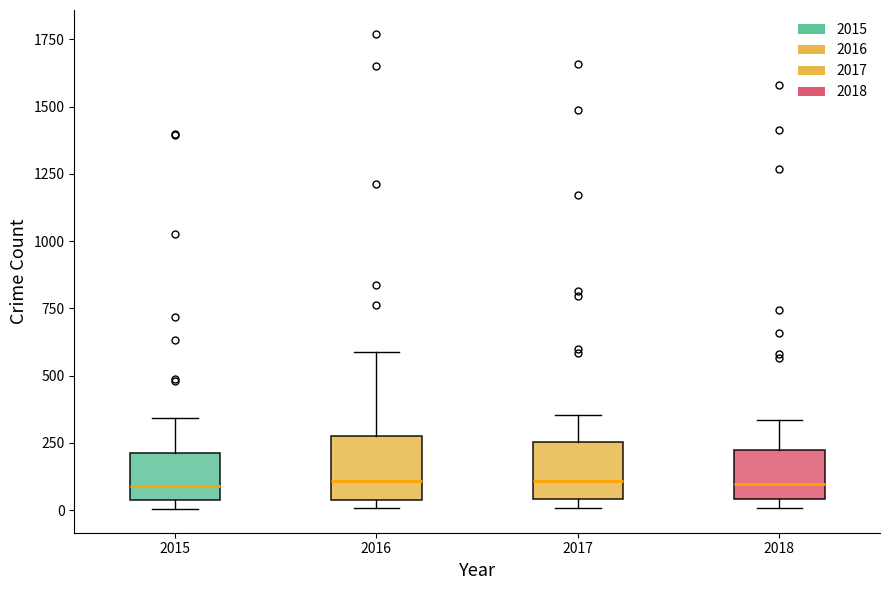

Reading left to right, read every box against the y-axis: the position of its median line, the range the box covers, and the ends of its whiskers. The values are not printed on the chart, so give them approximately, as read against the axis.

2015: median 100, box 50 to 200, whiskers 0 to 350
2016: median 100, box 50 to 250, whiskers 0 to 600
2017: median 100, box 50 to 250, whiskers 0 to 350
2018: median 100, box 50 to 200, whiskers 0 to 350